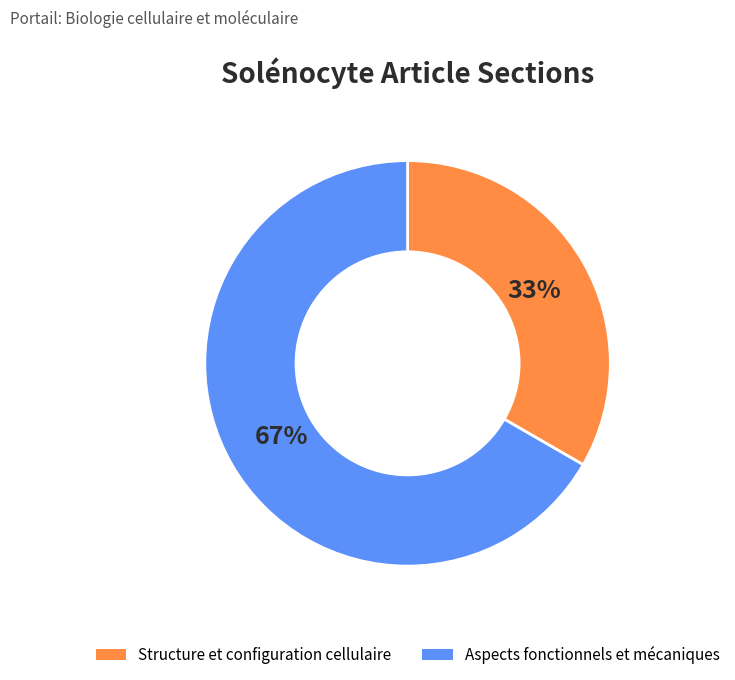

To the nearest percent, what percentage of the pie is Aspects fonctionnels et mécaniques?

67%